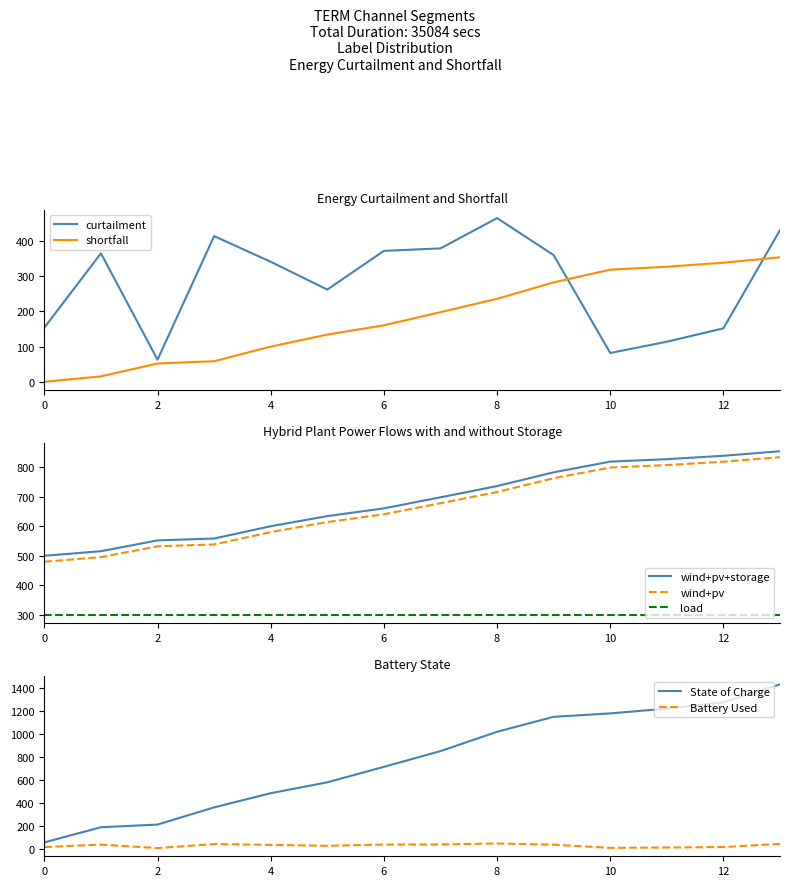

The value of curtailment at 12 is 248.6. True or false?

False